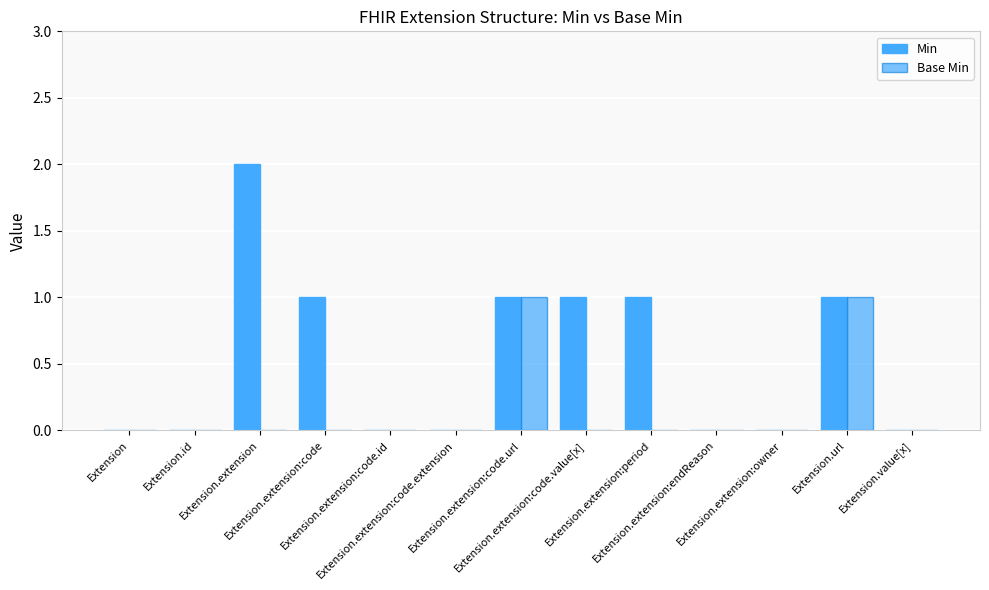

What is the difference between the maximum and second lowest values in the Min series?

2